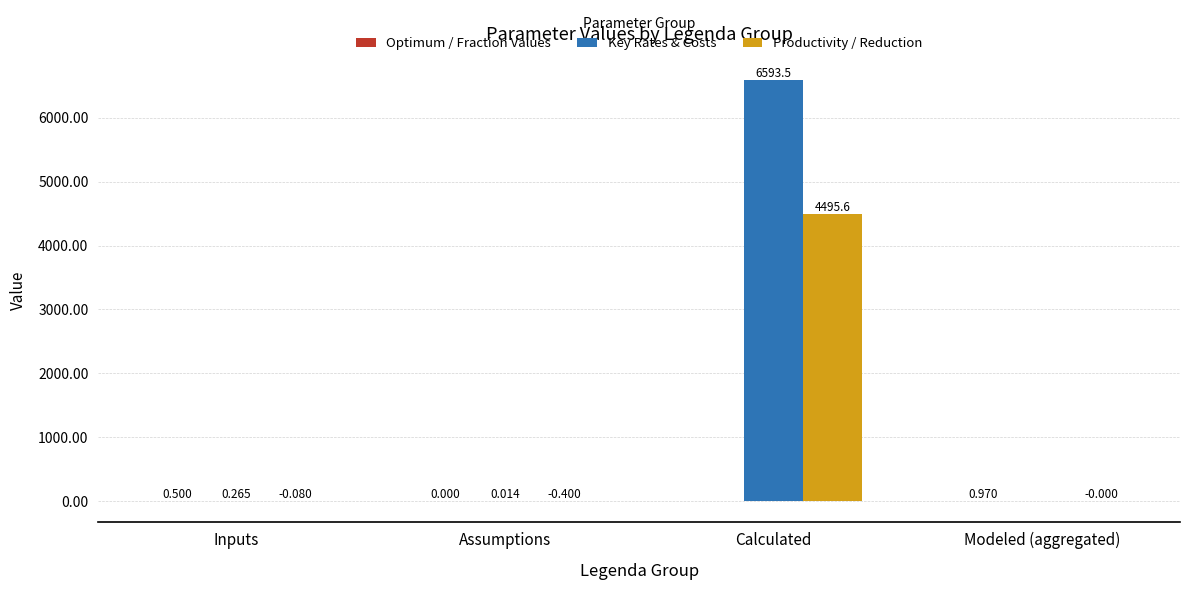

What is the total value across all series at Assumptions?

-0.4